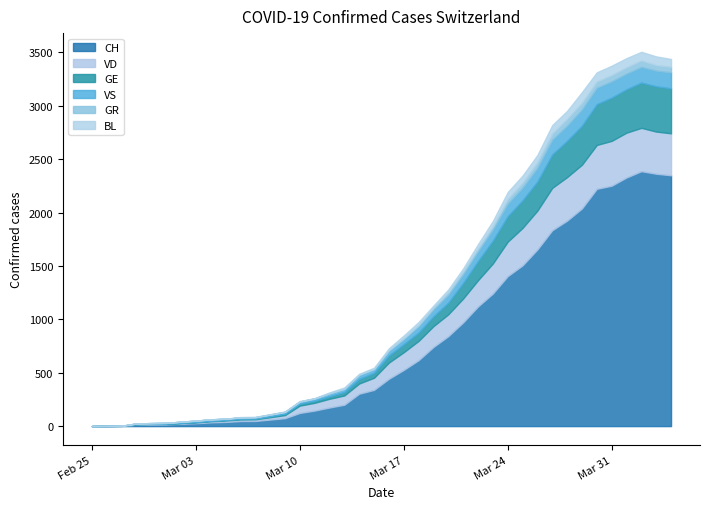

What is the greatest value displayed?

2387